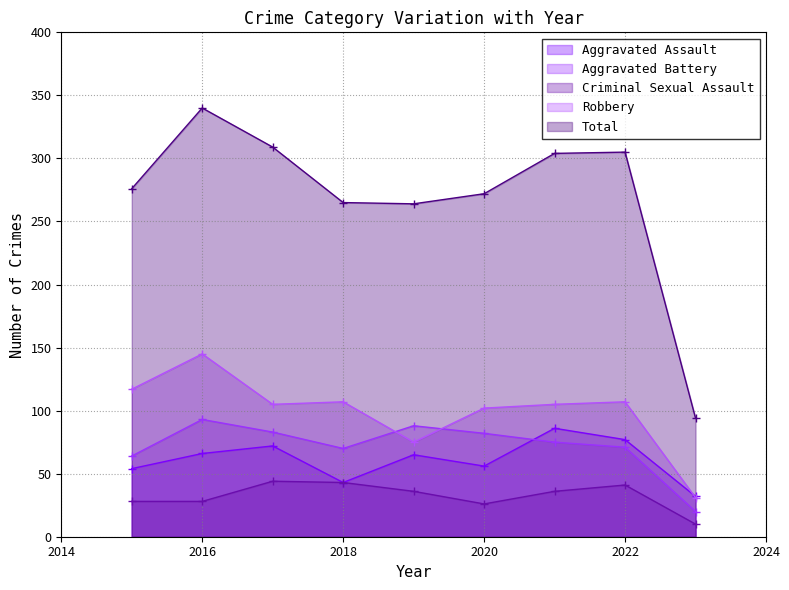

Rank the series at 2018 from lowest to highest value.

Aggravated Assault, Criminal Sexual Assault, Aggravated Battery, Robbery, Total